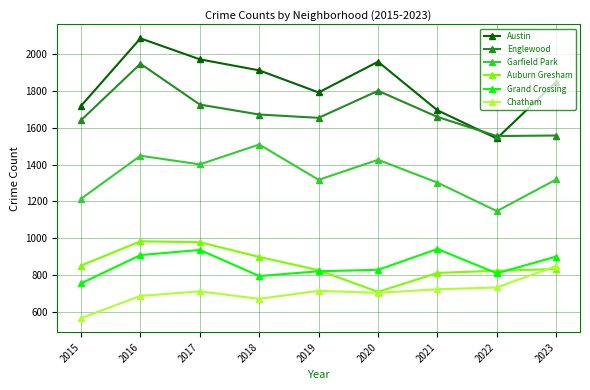

Which category has the lowest value across all series?

2015